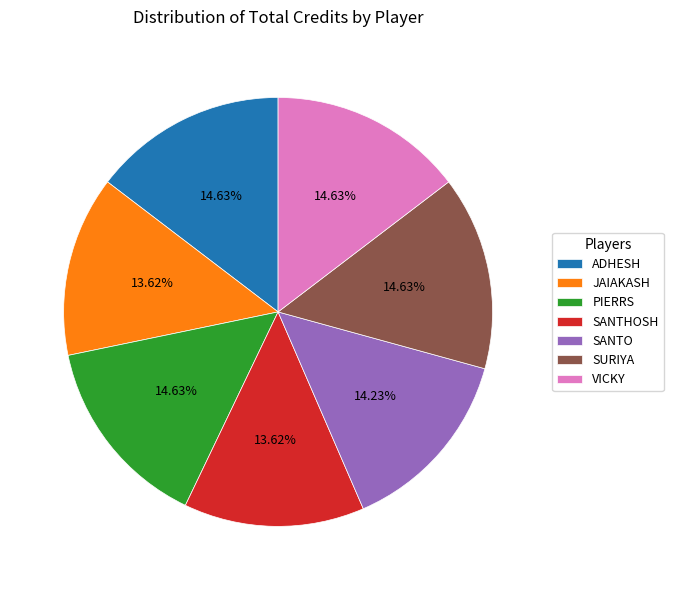

What is the ratio of the value at SANTO to the value at VICKY?

1.0